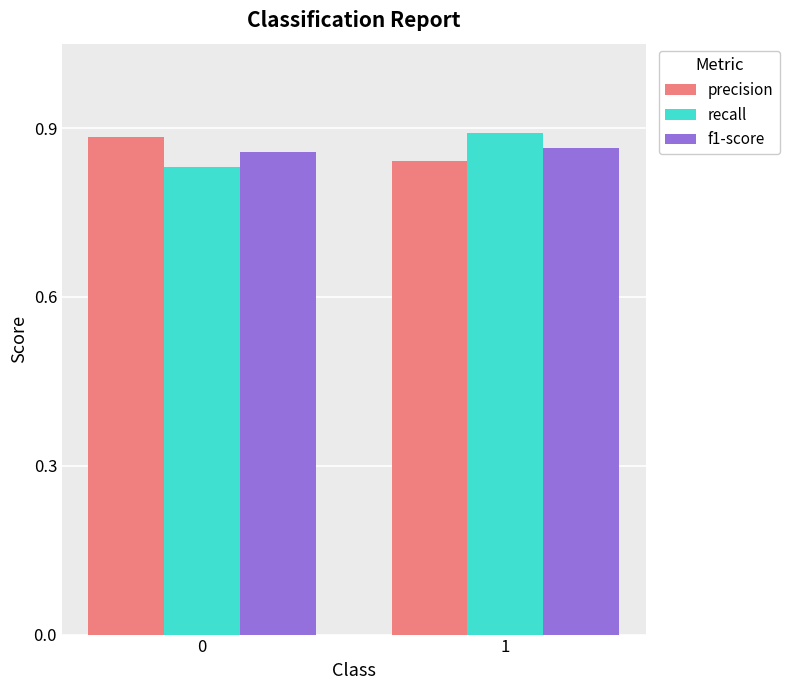

What are all the series names shown in the legend?

precision, recall, f1-score